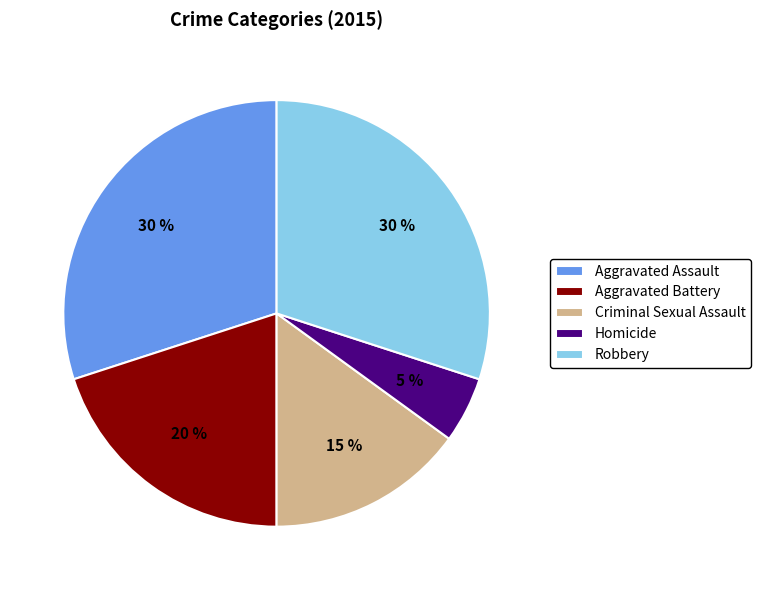

What percentage is the Aggravated Battery slice, to the nearest percent?

20%